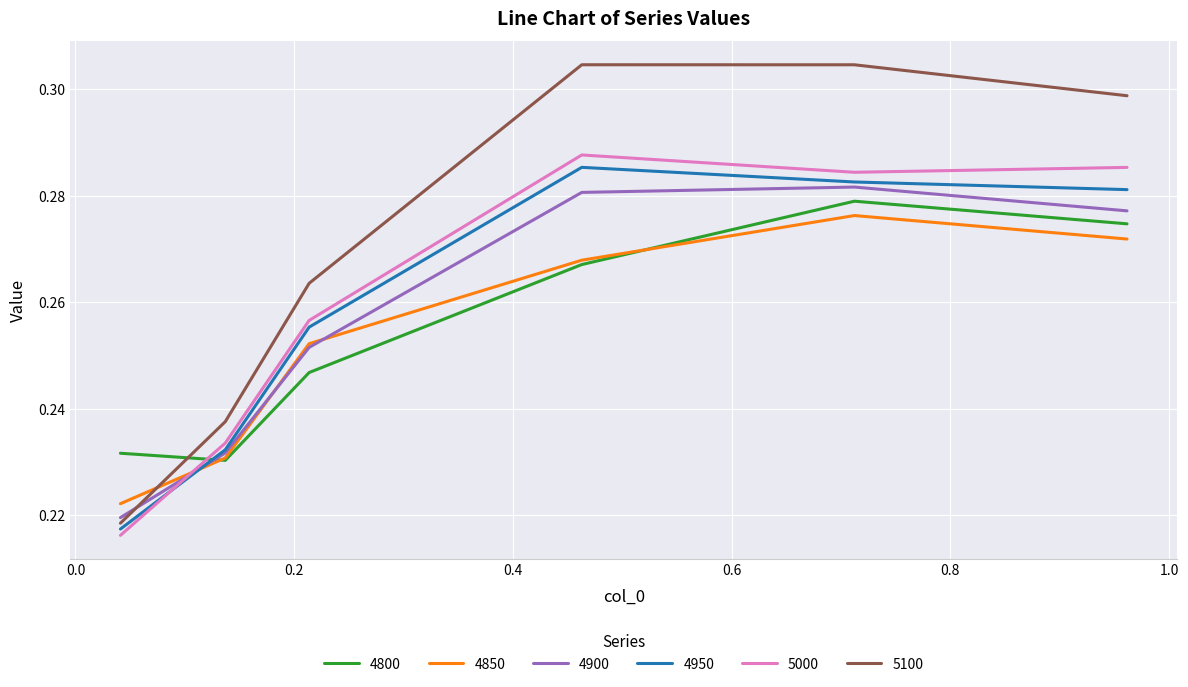

Which series has the widest spread of values?

5100